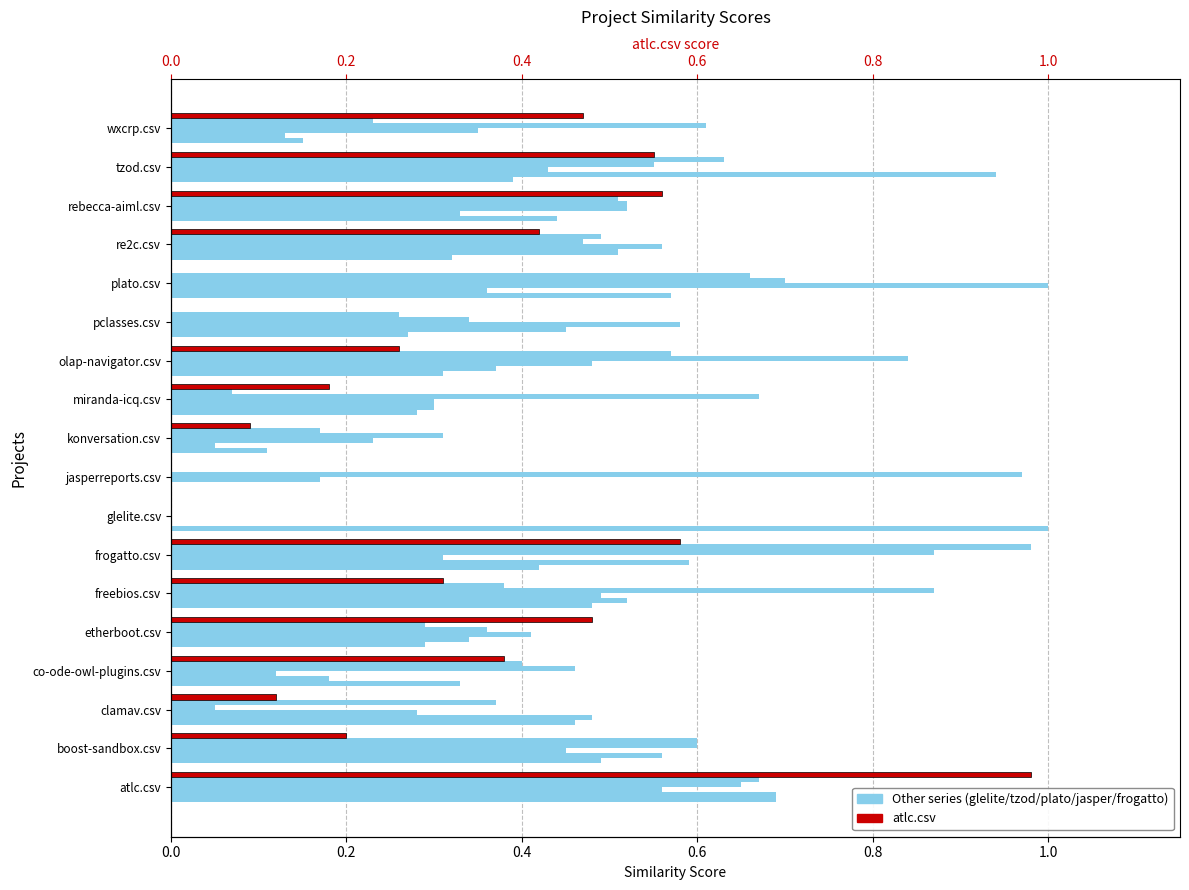

What is the value of the jasperreports.csv bar at the 9th from the left?

1.0